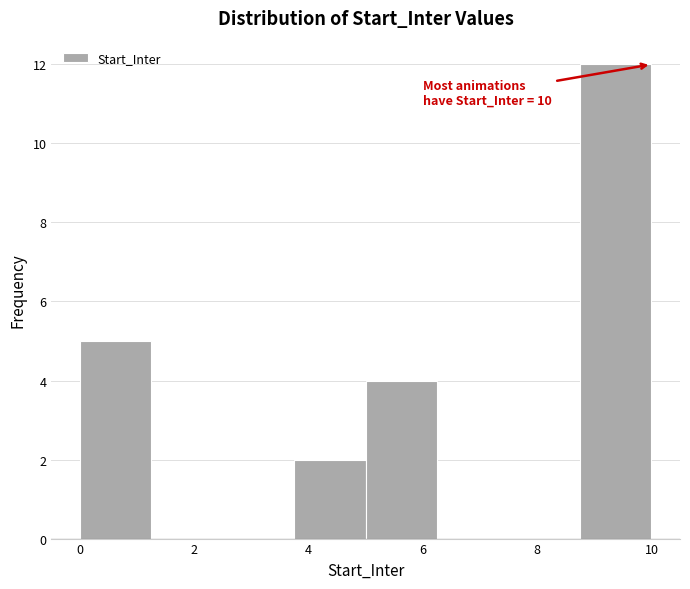

Which range on the x-axis has the tallest bar?

8.75 to 10.00